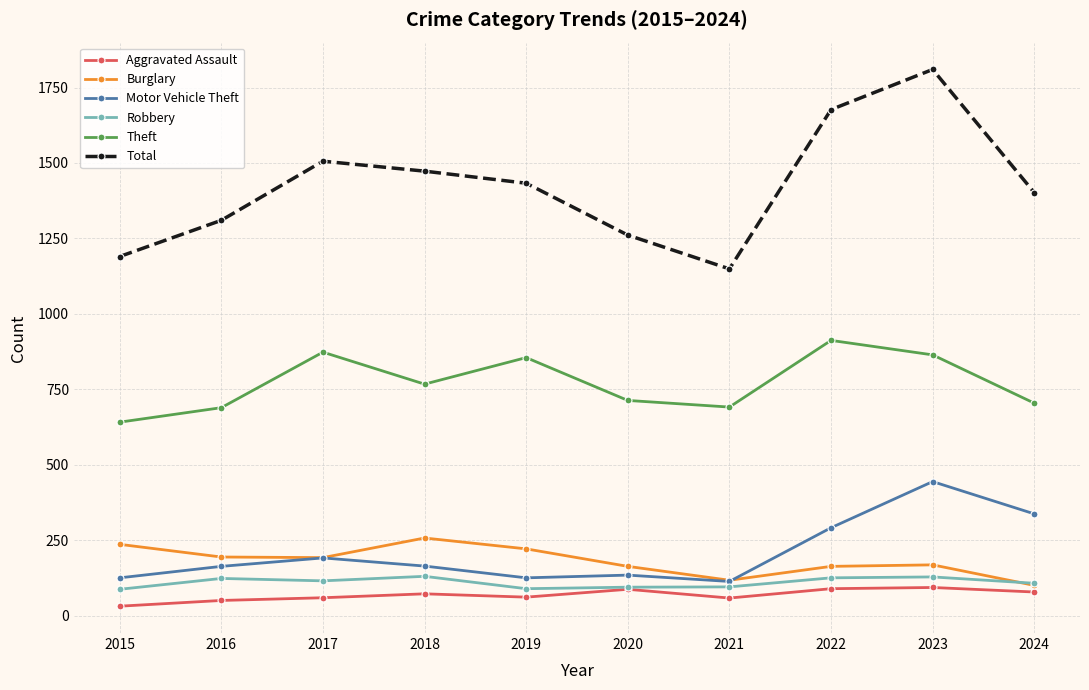

What is the value of the Motor Vehicle Theft point at the 3rd from the left?

191